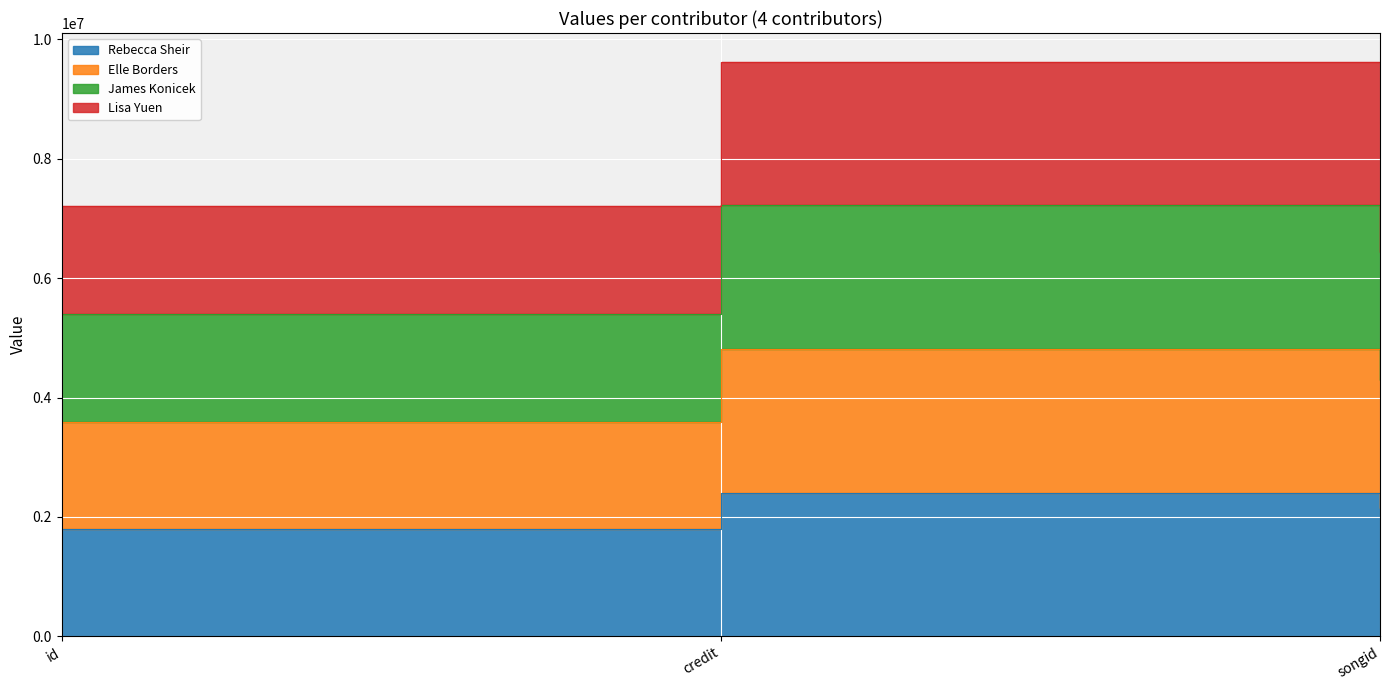

What is the difference between the second highest and minimum values in the Rebecca Sheir series?

356254